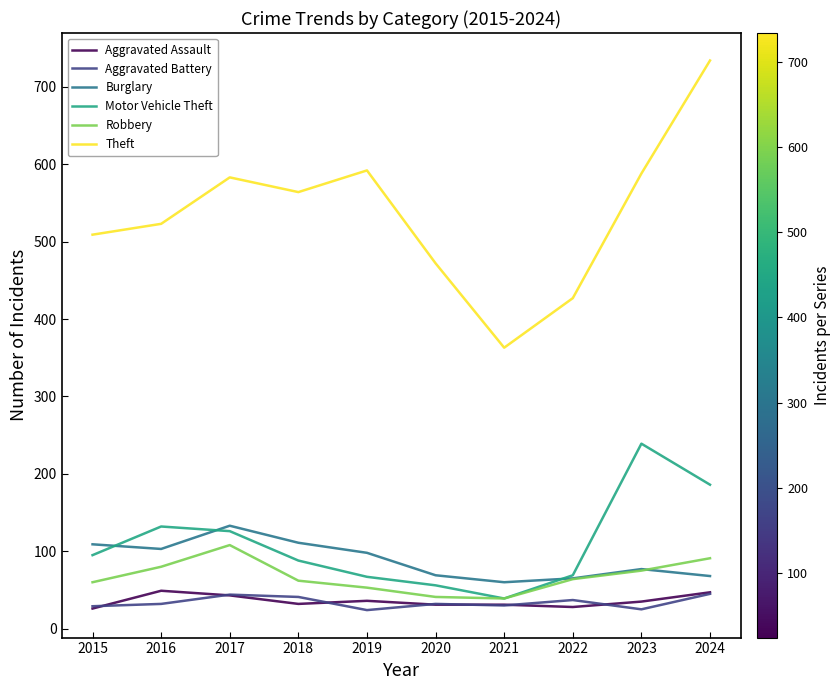

Which series has the widest spread of values?

Theft